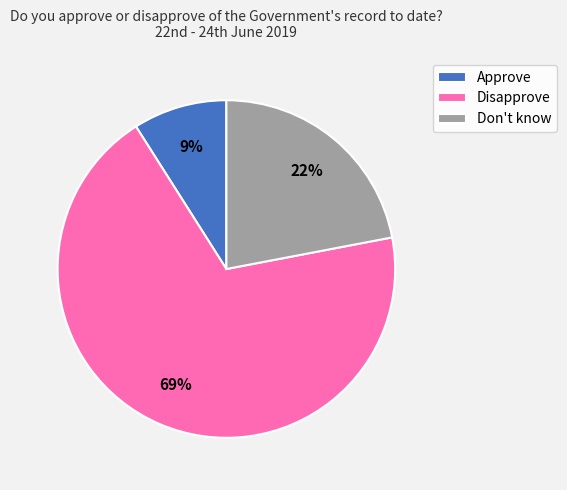

Which category has the smallest portion of the pie?

Approve